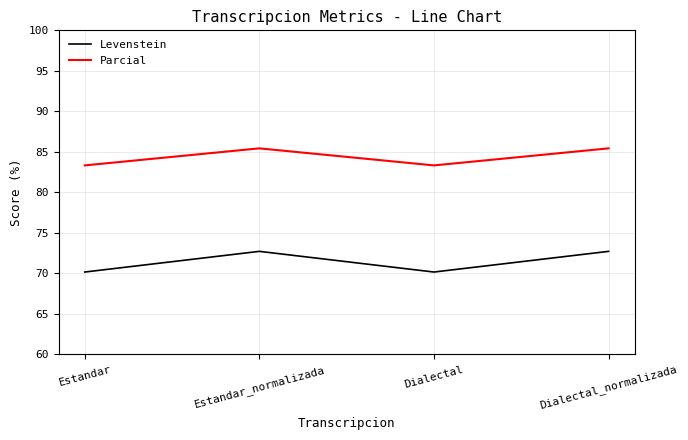

What are all the series names shown in the legend?

Levenstein, Parcial